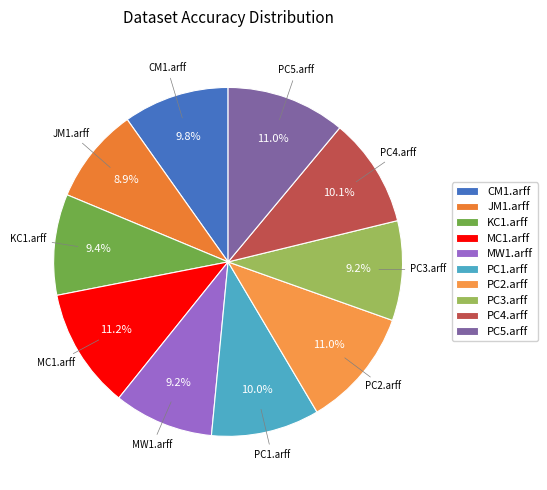

Is PC5.arff the majority of the pie?

No